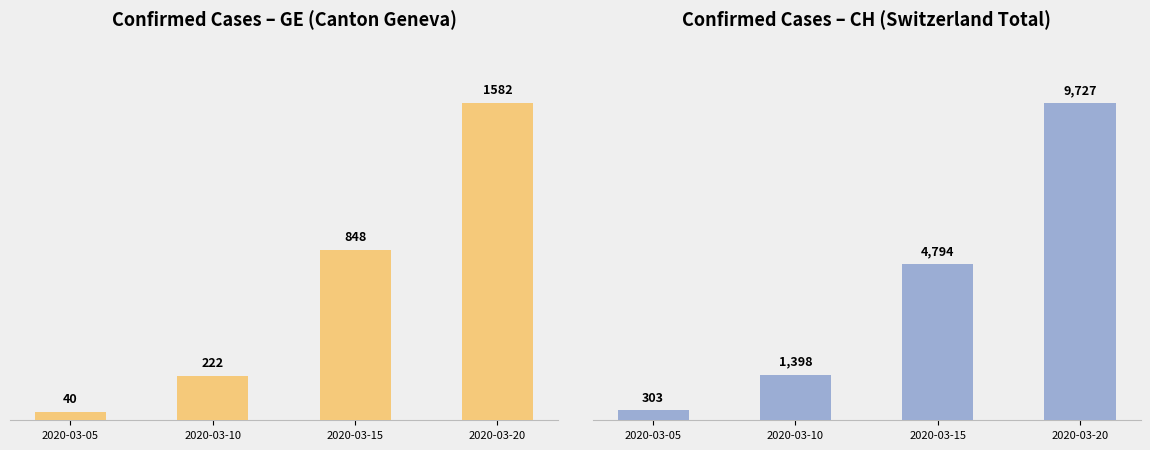

Which has a higher value, 2020-03-10 or 2020-03-05?

2020-03-10